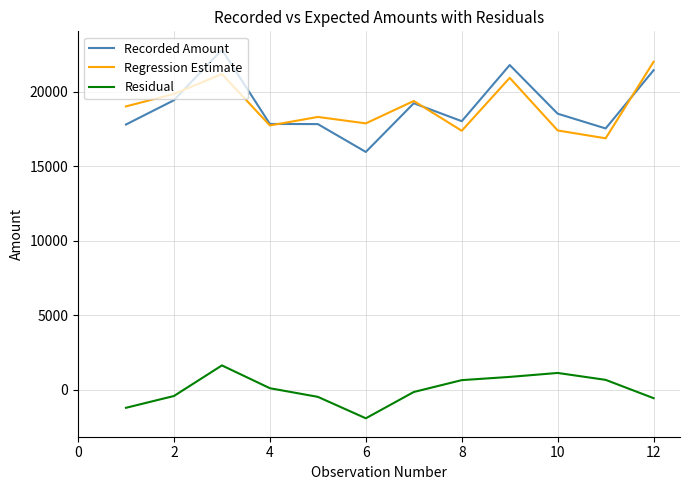

What is the greatest value displayed?

22802